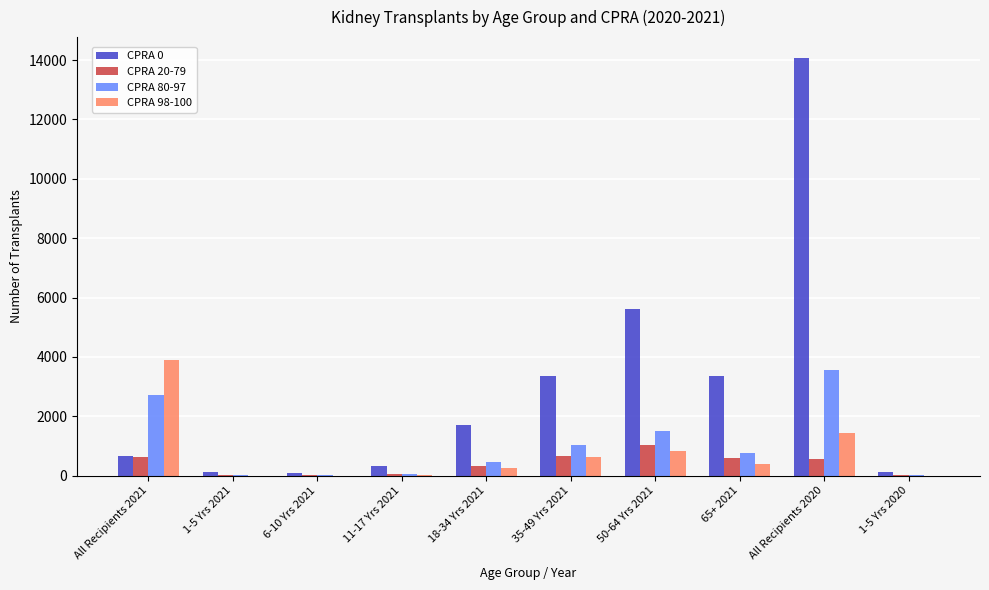

Are the bars horizontal?

No